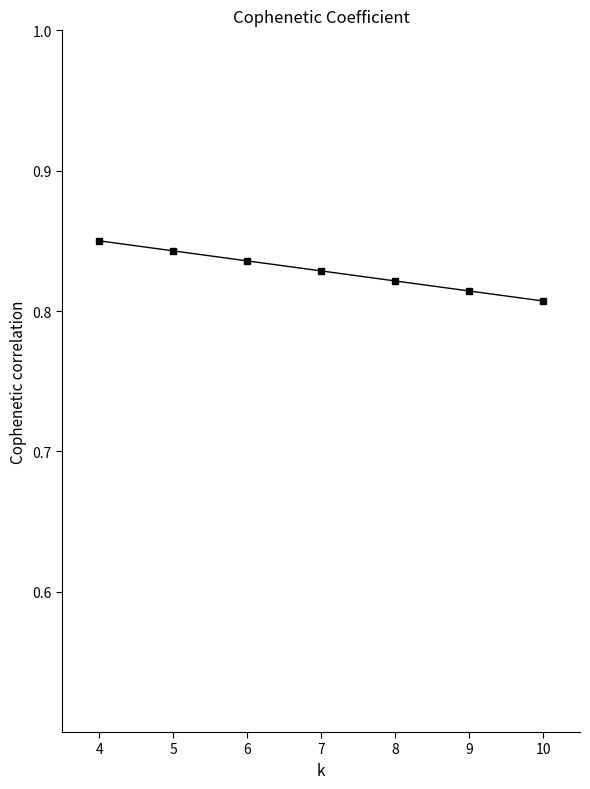

What is the sum of the values at 7 and 10?

1.6